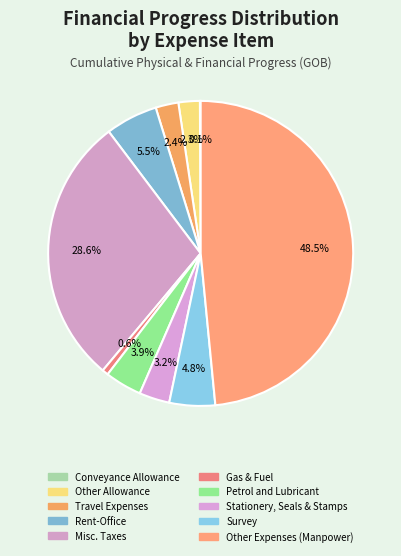

What is the total percentage of Misc. Taxes and Survey?

33.5%